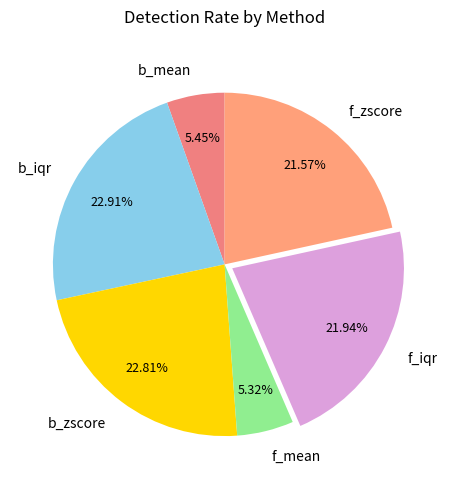

The f_iqr slice represents 29% of the pie. True or false?

False